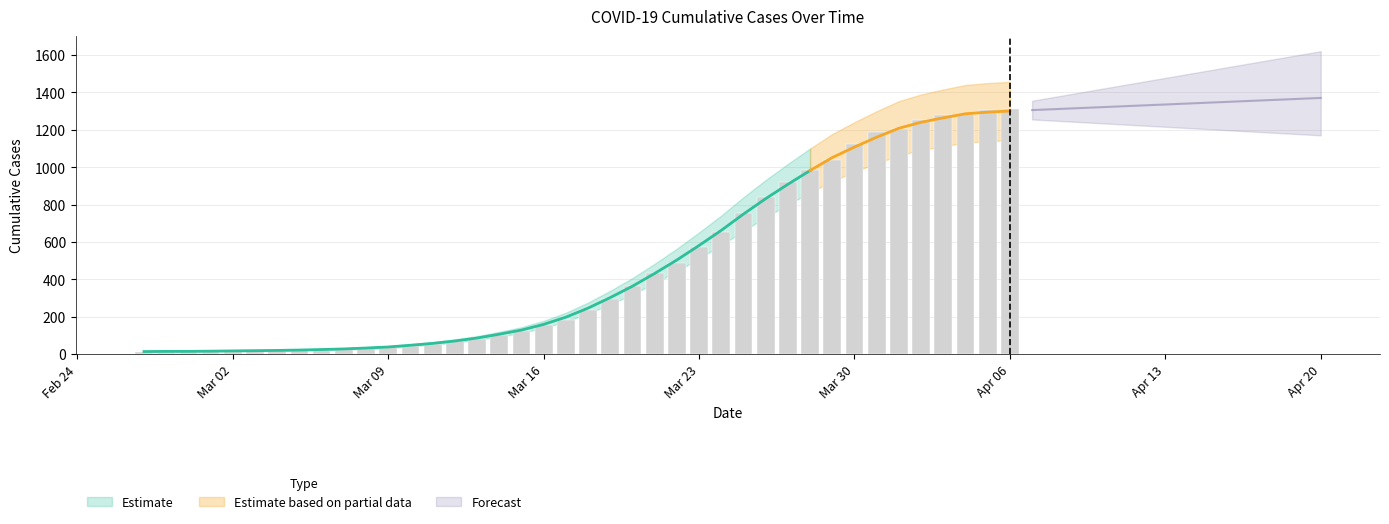

What is the difference between the values at 2020-02-29 and 2020-03-17?

168